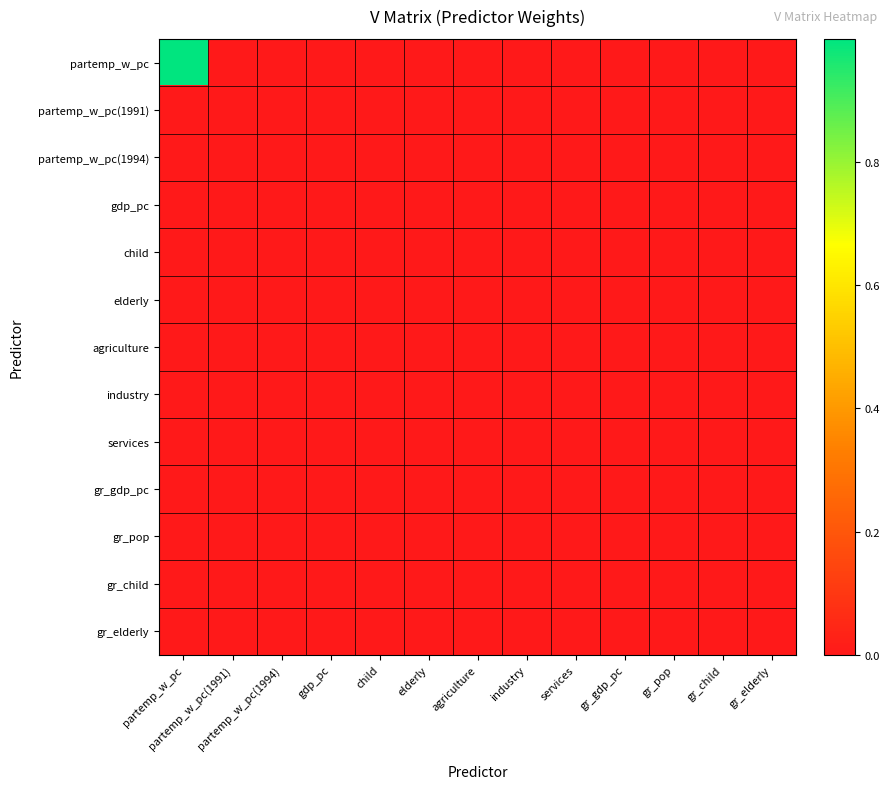

Reading left to right, what are all the values shown in this chart?

partemp_w_pc: partemp_w_pc=1.0	partemp_w_pc(1991)=0.0	partemp_w_pc(1994)=0.0	gdp_pc=0.0	child=0.0	elderly=0.0	agriculture=0.0	industry=0.0	services=0.0	gr_gdp_pc=0.0	gr_pop=0.0	gr_child=0.0	gr_elderly=0.0
partemp_w_pc(1991): partemp_w_pc=0.0	partemp_w_pc(1991)=0.0	partemp_w_pc(1994)=0.0	gdp_pc=0.0	child=0.0	elderly=0.0	agriculture=0.0	industry=0.0	services=0.0	gr_gdp_pc=0.0	gr_pop=0.0	gr_child=0.0	gr_elderly=0.0
partemp_w_pc(1994): partemp_w_pc=0.0	partemp_w_pc(1991)=0.0	partemp_w_pc(1994)=0.0	gdp_pc=0.0	child=0.0	elderly=0.0	agriculture=0.0	industry=0.0	services=0.0	gr_gdp_pc=0.0	gr_pop=0.0	gr_child=0.0	gr_elderly=0.0
gdp_pc: partemp_w_pc=0.0	partemp_w_pc(1991)=0.0	partemp_w_pc(1994)=0.0	gdp_pc=0.0	child=0.0	elderly=0.0	agriculture=0.0	industry=0.0	services=0.0	gr_gdp_pc=0.0	gr_pop=0.0	gr_child=0.0	gr_elderly=0.0
child: partemp_w_pc=0.0	partemp_w_pc(1991)=0.0	partemp_w_pc(1994)=0.0	gdp_pc=0.0	child=0.0	elderly=0.0	agriculture=0.0	industry=0.0	services=0.0	gr_gdp_pc=0.0	gr_pop=0.0	gr_child=0.0	gr_elderly=0.0
elderly: partemp_w_pc=0.0	partemp_w_pc(1991)=0.0	partemp_w_pc(1994)=0.0	gdp_pc=0.0	child=0.0	elderly=0.0	agriculture=0.0	industry=0.0	services=0.0	gr_gdp_pc=0.0	gr_pop=0.0	gr_child=0.0	gr_elderly=0.0
agriculture: partemp_w_pc=0.0	partemp_w_pc(1991)=0.0	partemp_w_pc(1994)=0.0	gdp_pc=0.0	child=0.0	elderly=0.0	agriculture=0.0	industry=0.0	services=0.0	gr_gdp_pc=0.0	gr_pop=0.0	gr_child=0.0	gr_elderly=0.0
industry: partemp_w_pc=0.0	partemp_w_pc(1991)=0.0	partemp_w_pc(1994)=0.0	gdp_pc=0.0	child=0.0	elderly=0.0	agriculture=0.0	industry=0.0	services=0.0	gr_gdp_pc=0.0	gr_pop=0.0	gr_child=0.0	gr_elderly=0.0
services: partemp_w_pc=0.0	partemp_w_pc(1991)=0.0	partemp_w_pc(1994)=0.0	gdp_pc=0.0	child=0.0	elderly=0.0	agriculture=0.0	industry=0.0	services=0.0	gr_gdp_pc=0.0	gr_pop=0.0	gr_child=0.0	gr_elderly=0.0
gr_gdp_pc: partemp_w_pc=0.0	partemp_w_pc(1991)=0.0	partemp_w_pc(1994)=0.0	gdp_pc=0.0	child=0.0	elderly=0.0	agriculture=0.0	industry=0.0	services=0.0	gr_gdp_pc=0.0	gr_pop=0.0	gr_child=0.0	gr_elderly=0.0
gr_pop: partemp_w_pc=0.0	partemp_w_pc(1991)=0.0	partemp_w_pc(1994)=0.0	gdp_pc=0.0	child=0.0	elderly=0.0	agriculture=0.0	industry=0.0	services=0.0	gr_gdp_pc=0.0	gr_pop=0.0	gr_child=0.0	gr_elderly=0.0
gr_child: partemp_w_pc=0.0	partemp_w_pc(1991)=0.0	partemp_w_pc(1994)=0.0	gdp_pc=0.0	child=0.0	elderly=0.0	agriculture=0.0	industry=0.0	services=0.0	gr_gdp_pc=0.0	gr_pop=0.0	gr_child=0.0	gr_elderly=0.0
gr_elderly: partemp_w_pc=0.0	partemp_w_pc(1991)=0.0	partemp_w_pc(1994)=0.0	gdp_pc=0.0	child=0.0	elderly=0.0	agriculture=0.0	industry=0.0	services=0.0	gr_gdp_pc=0.0	gr_pop=0.0	gr_child=0.0	gr_elderly=0.0